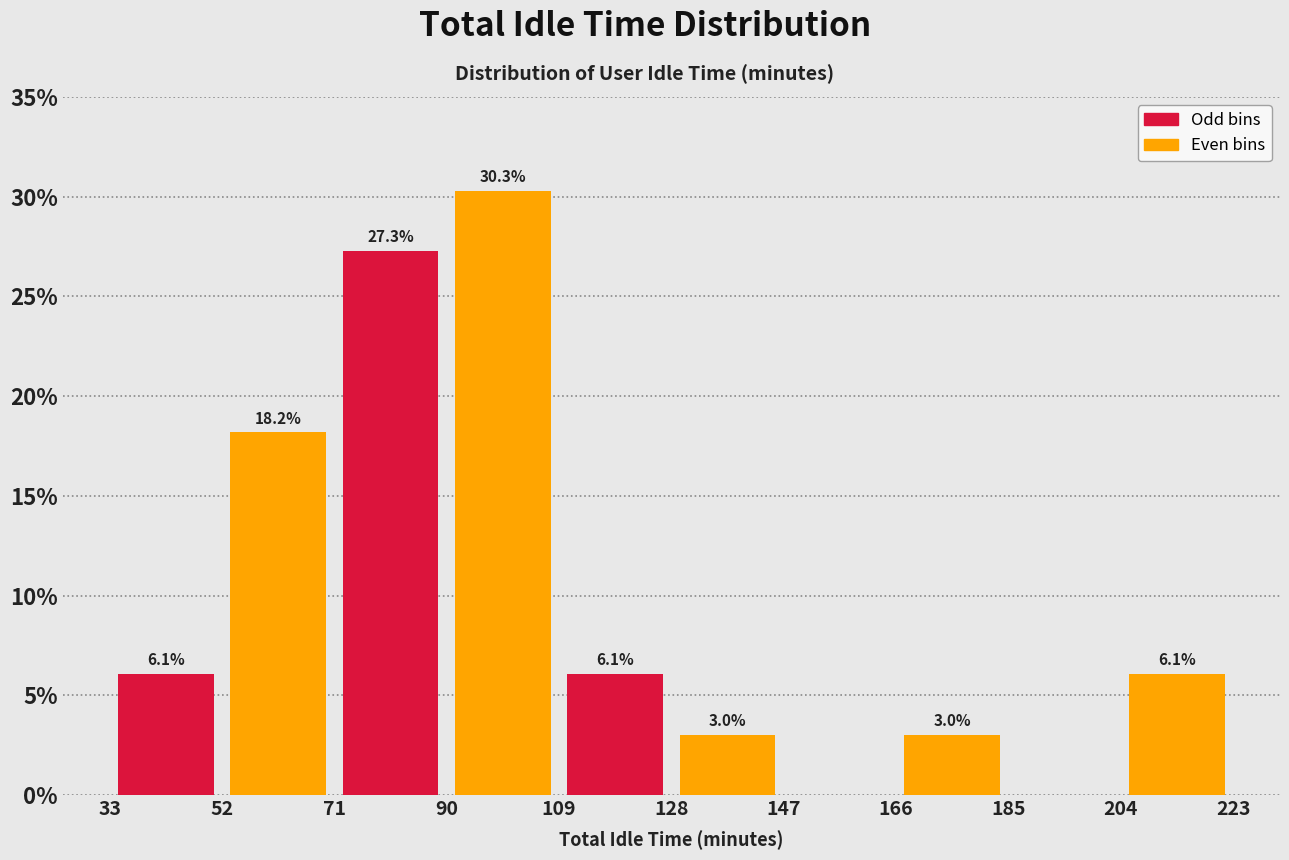

Over which range of the x-axis is the bar tallest?

90 to 109